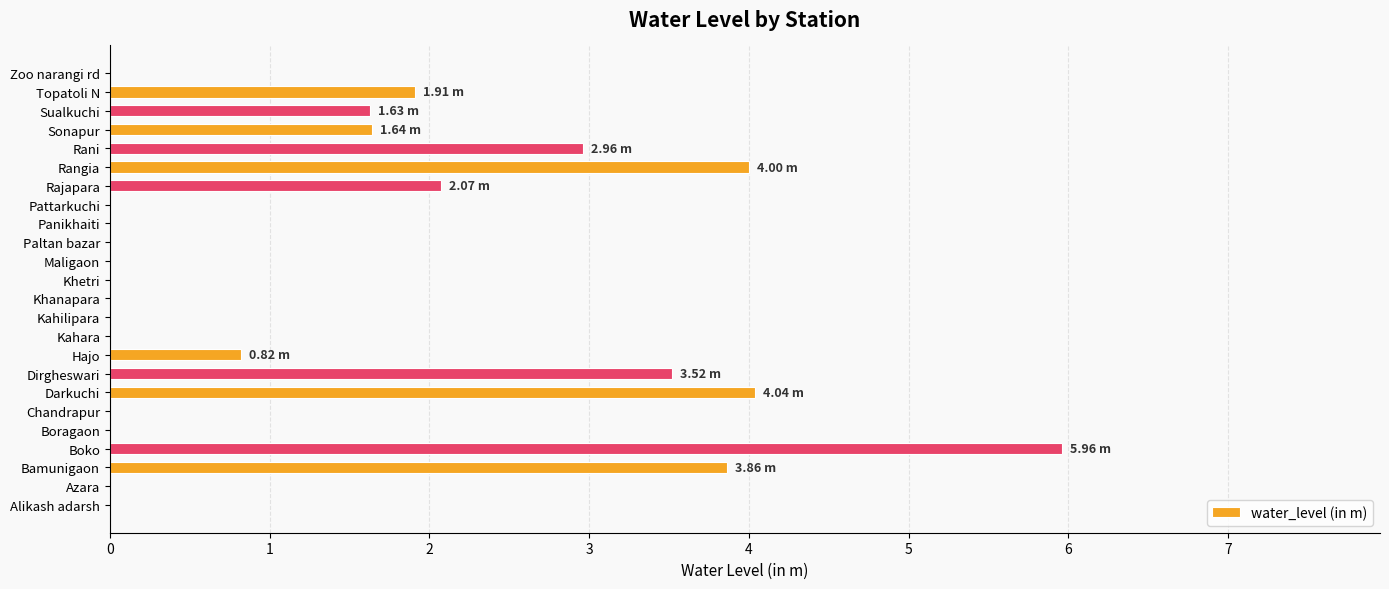

What is the change in value from Boko to Panikhaiti?

-6.0